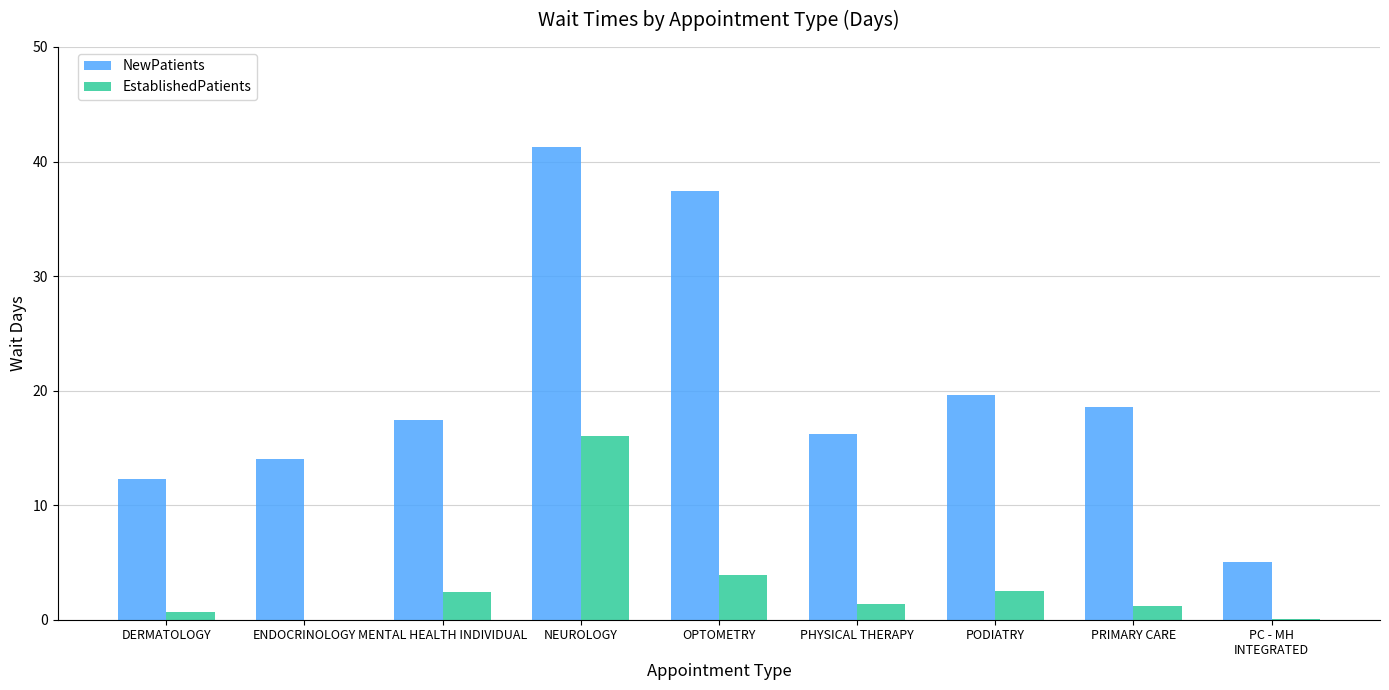

The NewPatients series shows 37.4 at OPTOMETRY. True or false?

True